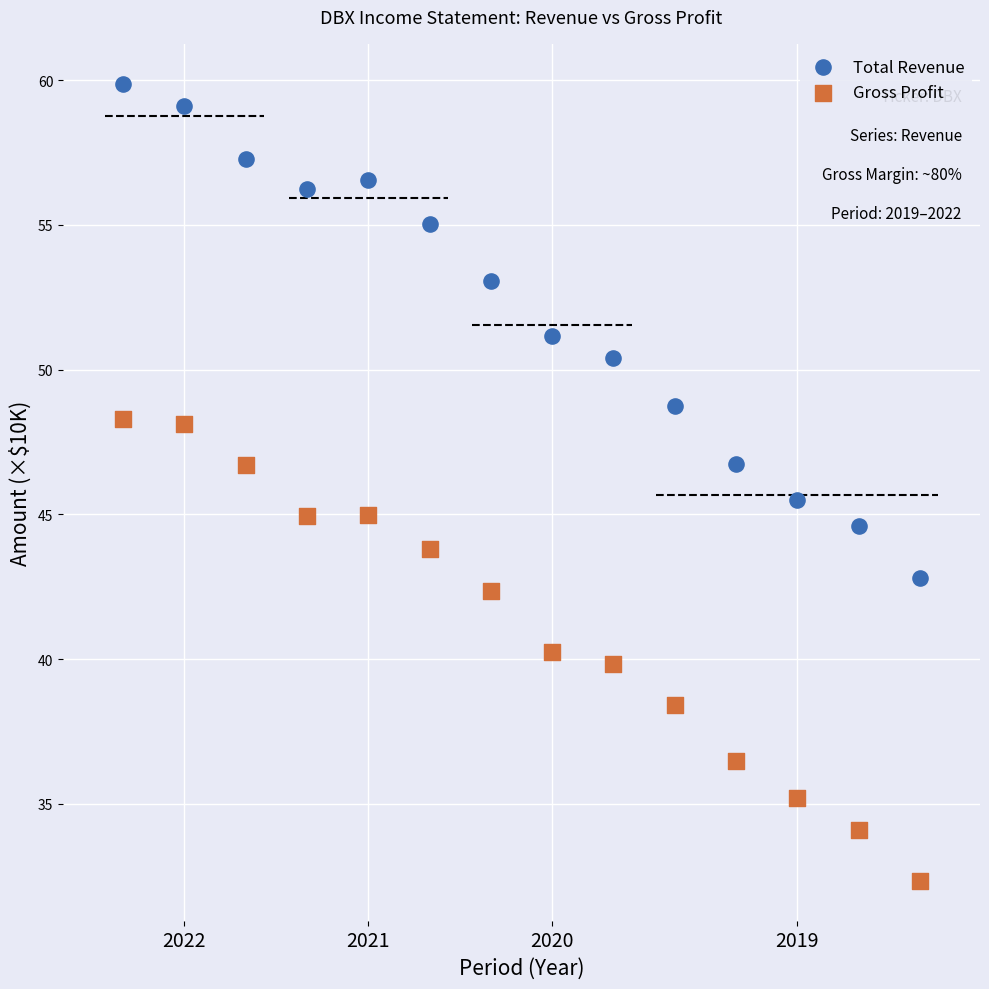

Which series contains the lowest Y value?

Gross Profit